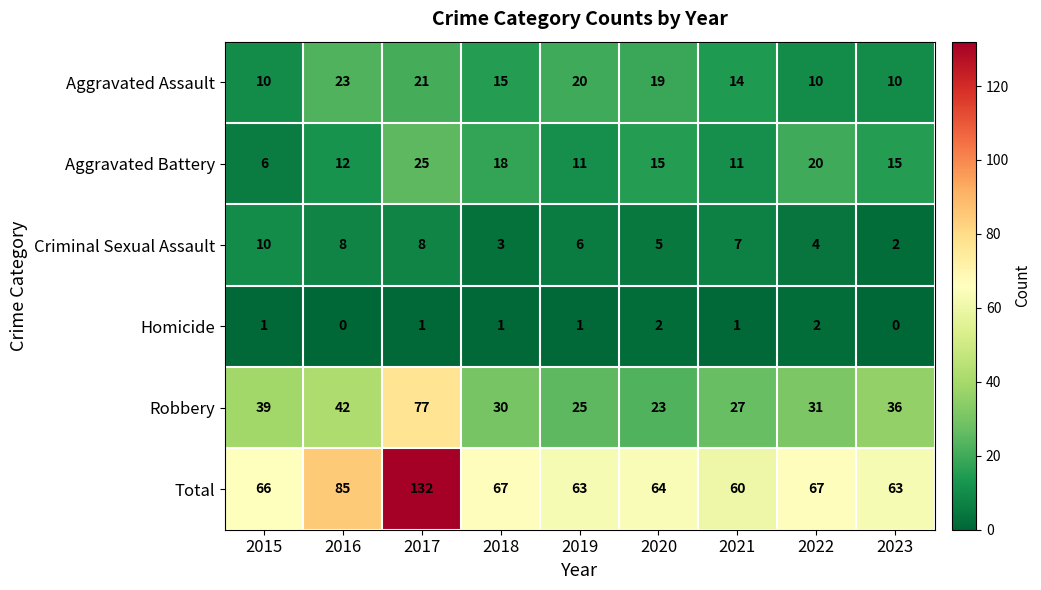

Which label corresponds to the largest value in the chart?

2017